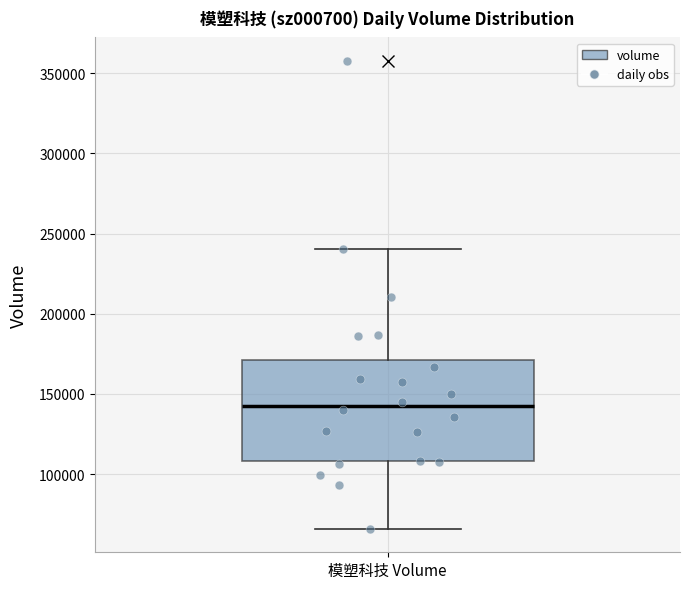

Read this box plot against the y-axis: the position of the median line, the range covered by the box, and the ends of both whiskers. The values are not printed on the chart, so give them approximately, as read against the axis.

median 145000, box 110000 to 170000, whiskers 65000 to 240000